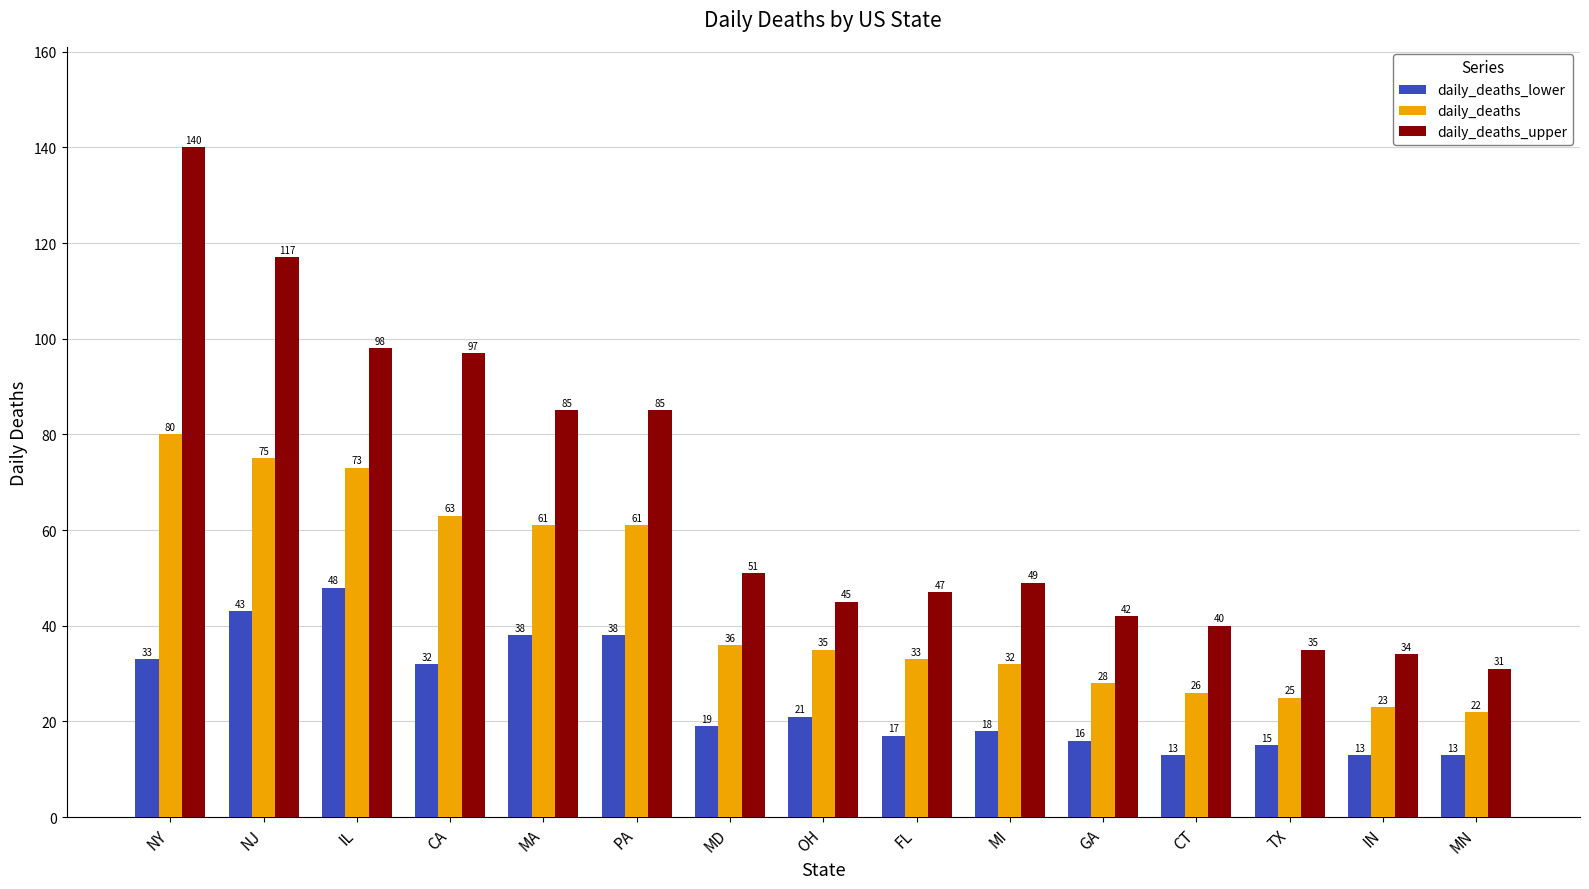

What is the maximum value shown in the chart?

140